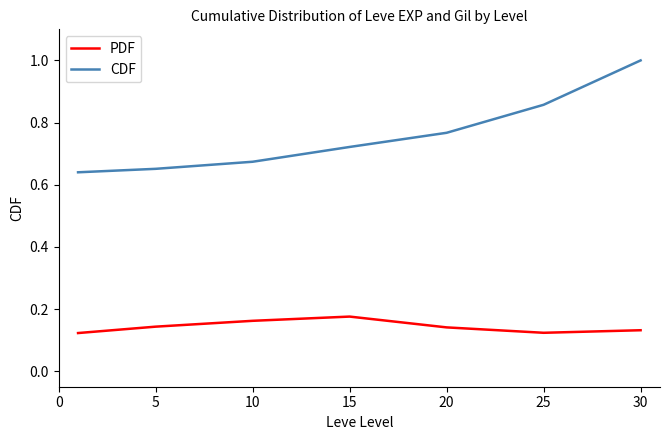

How many categories are shown in the chart?

7